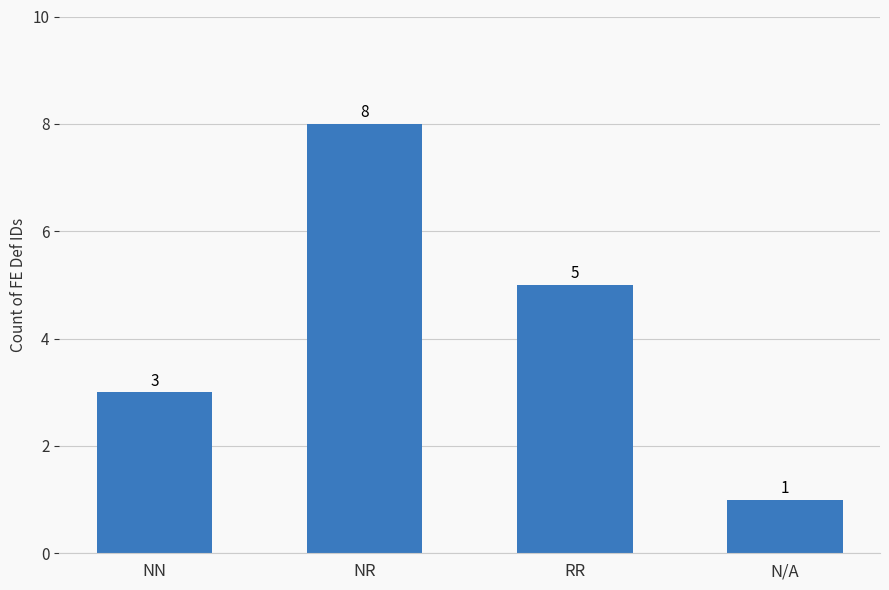

Rank the categories by value from highest to lowest.

NR, RR, NN, N/A